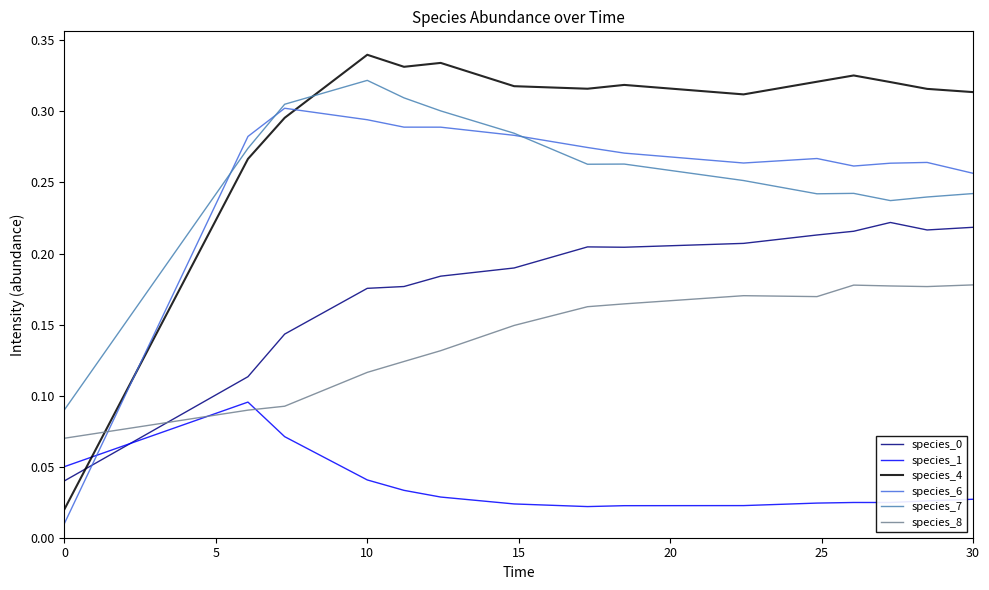

How many species_1 values are between 0 and 1?

15